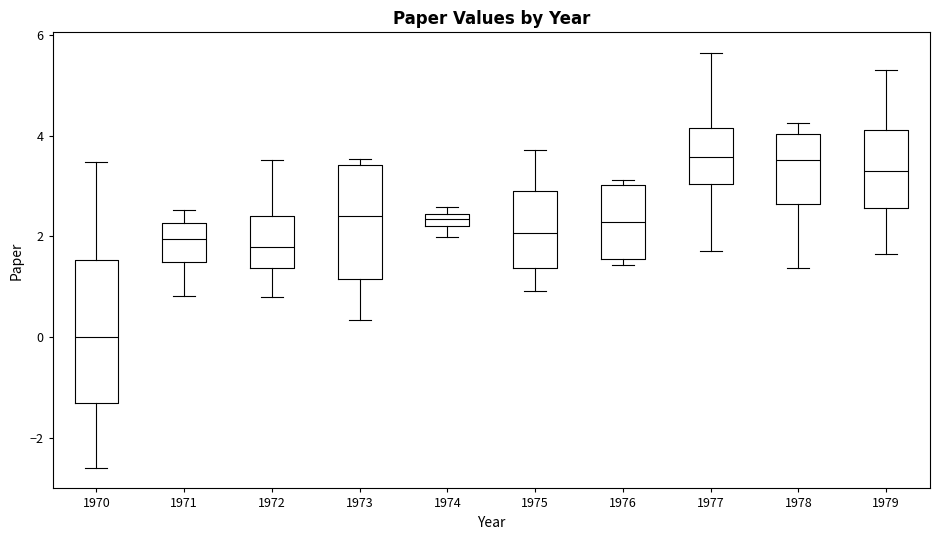

Which box is the tallest, from its lower edge to its upper edge?

1970